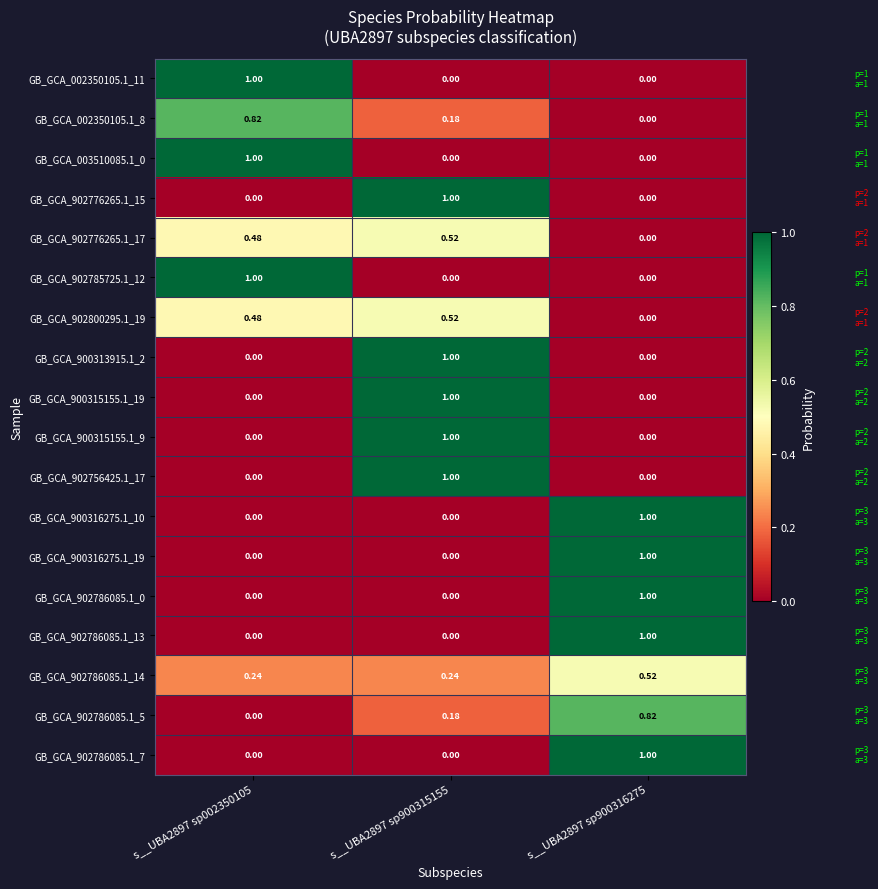

What is the total value across all series at s__UBA2897 sp002350105?

5.0